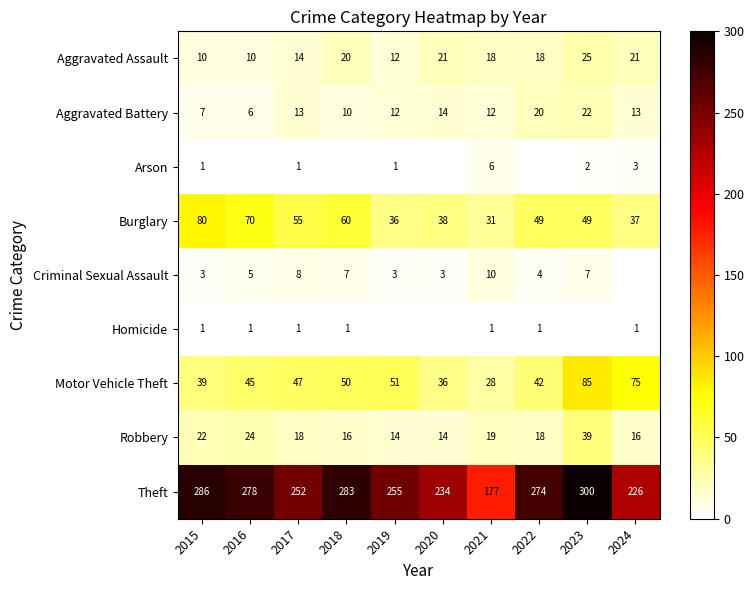

Rank the categories by Theft value from lowest to highest.

2021, 2024, 2020, 2017, 2019, 2022, 2016, 2018, 2015, 2023